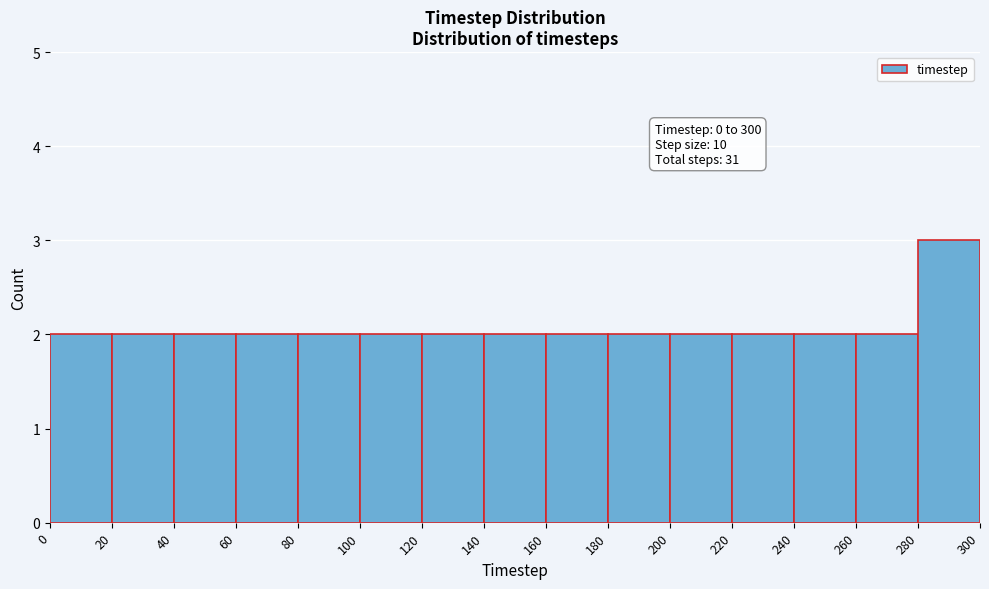

Over which range of the x-axis is the bar tallest?

280 to 300